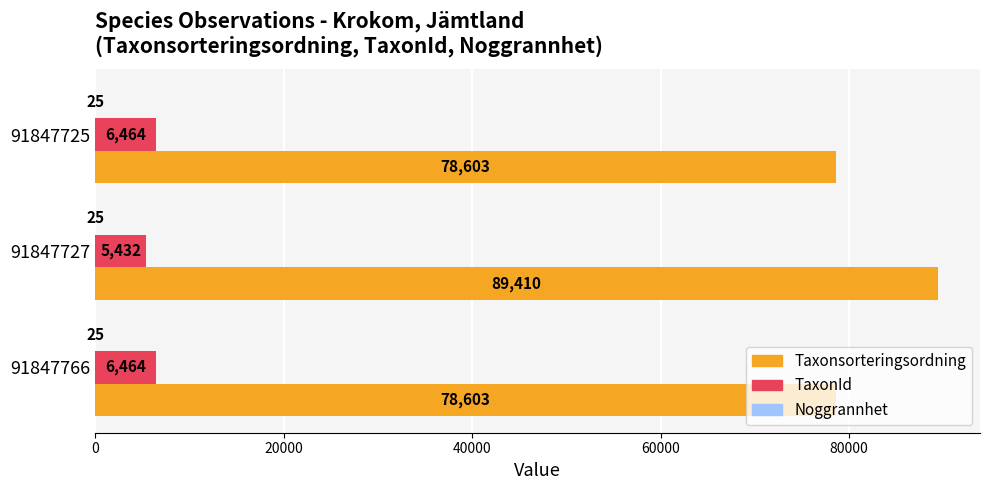

What is the approximate value of TaxonId at 91847725?

6464